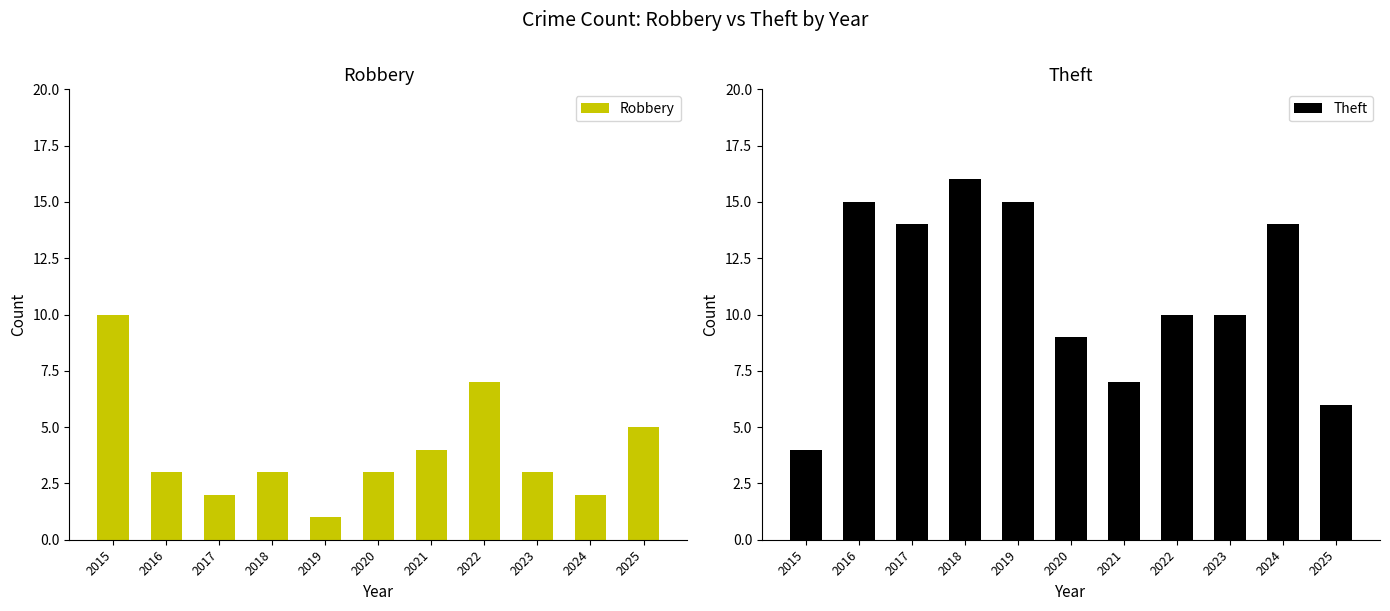

Reading left to right, what are all the values shown in this chart?

Robbery: 10	3	2	3	1	3	4	7	3	2	5
Theft: 4	15	14	16	15	9	7	10	10	14	6